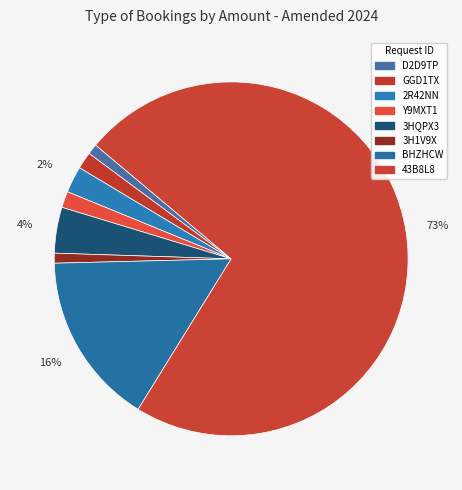

Does 3HQPX3 account for over 50% of the chart?

No